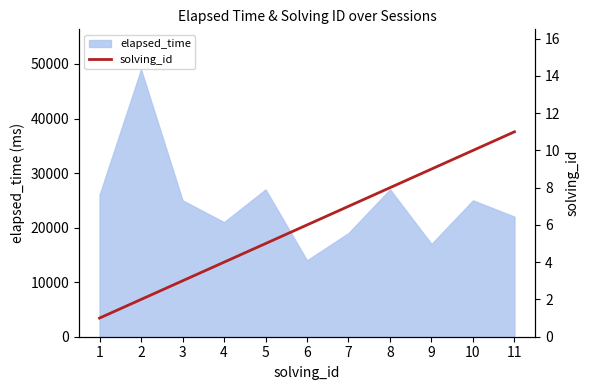

What is the minimum value for elapsed_time?

14000